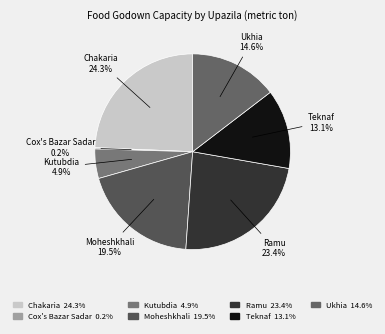

What portion of the pie excludes Kutubdia?

95.1%